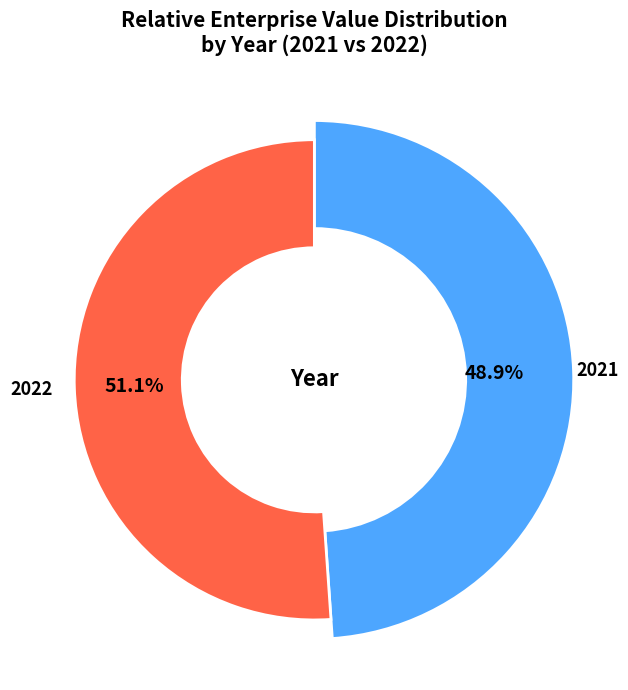

Rank the categories by value from lowest to highest.

2021, 2022